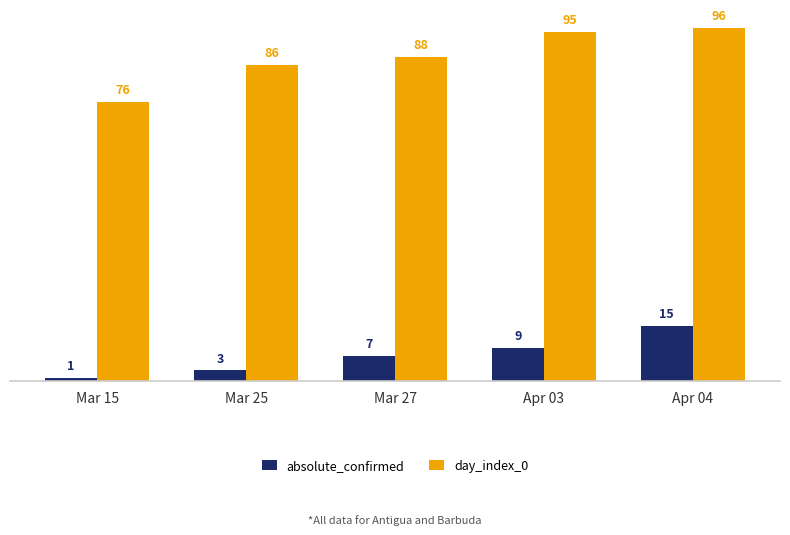

What is the value of the absolute_confirmed bar at the 4th from the left?

9